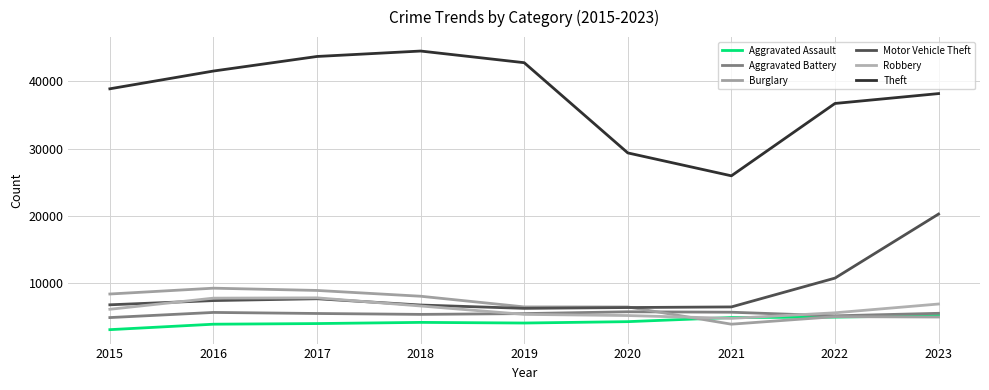

Reading right to left, what are all the values shown in this chart?

Aggravated Assault: 2023=5235	2022=4989	2021=4930	2020=4320	2019=4116	2018=4211	2017=4036	2016=3941	2015=3132
Aggravated Battery: 2023=5558	2022=5186	2021=5719	2020=5788	2019=5514	2018=5398	2017=5532	2016=5688	2015=4926
Burglary: 2023=5006	2022=5061	2021=3943	2020=6502	2019=6509	2018=8092	2017=8953	2016=9288	2015=8423
Motor Vehicle Theft: 2023=20292	2022=10784	2021=6506	2020=6415	2019=6294	2018=6787	2017=7718	2016=7447	2015=6821
Robbery: 2023=6938	2022=5633	2021=4806	2020=5228	2019=5398	2018=6645	2017=7852	2016=7810	2015=6156
Theft: 2023=38174	2022=36708	2021=25967	2020=29367	2019=42760	2018=44490	2017=43683	2016=41521	2015=38885